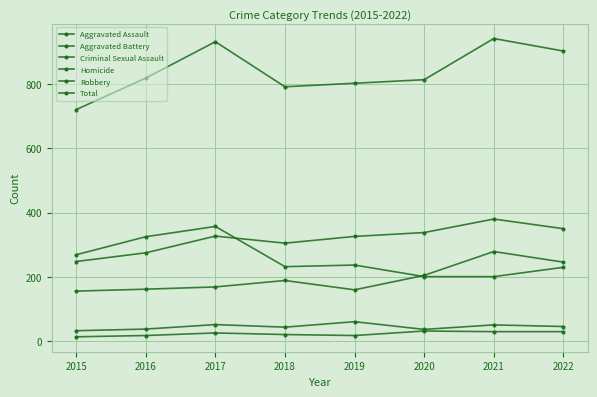

How many distinct data groups are displayed?

6